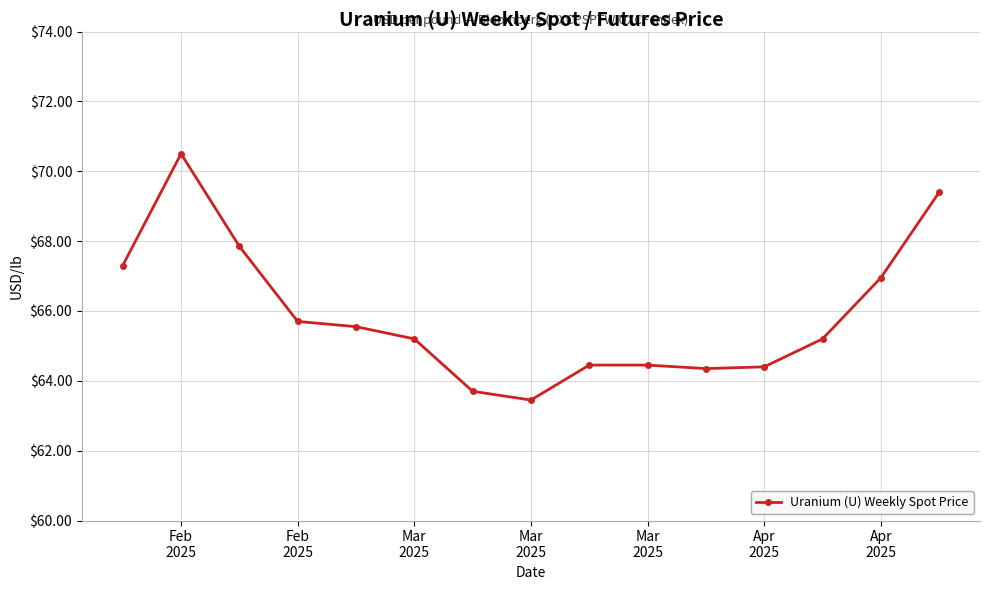

What is the minimum value shown in the chart?

63.5